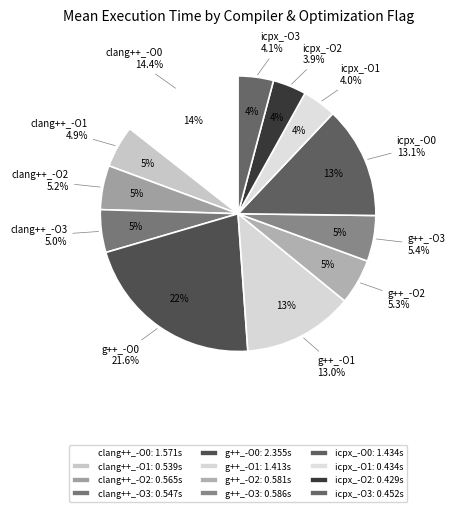

Does icpx_-O2 represent more than half of the total?

No